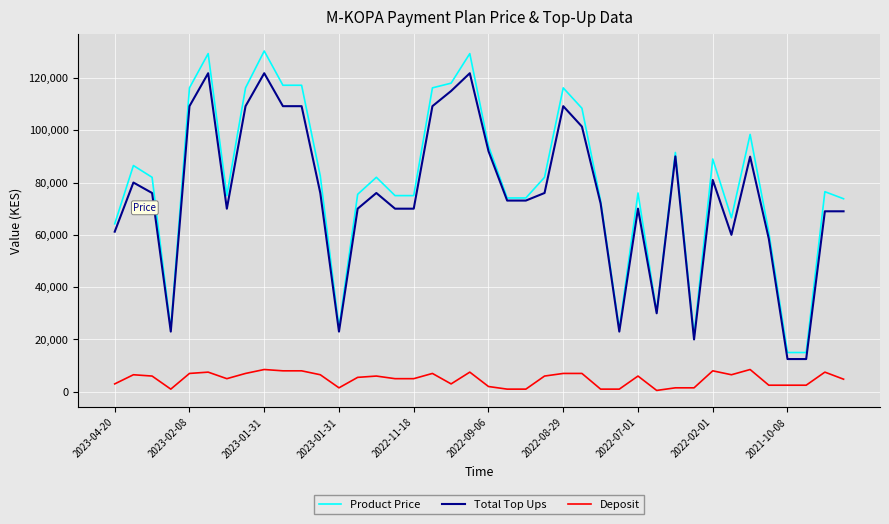

Which series has the largest range (max minus min)?

Product Price